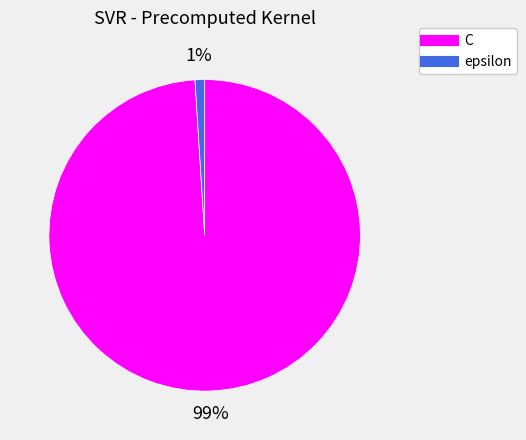

What percentage is the epsilon slice, to the nearest percent?

1%